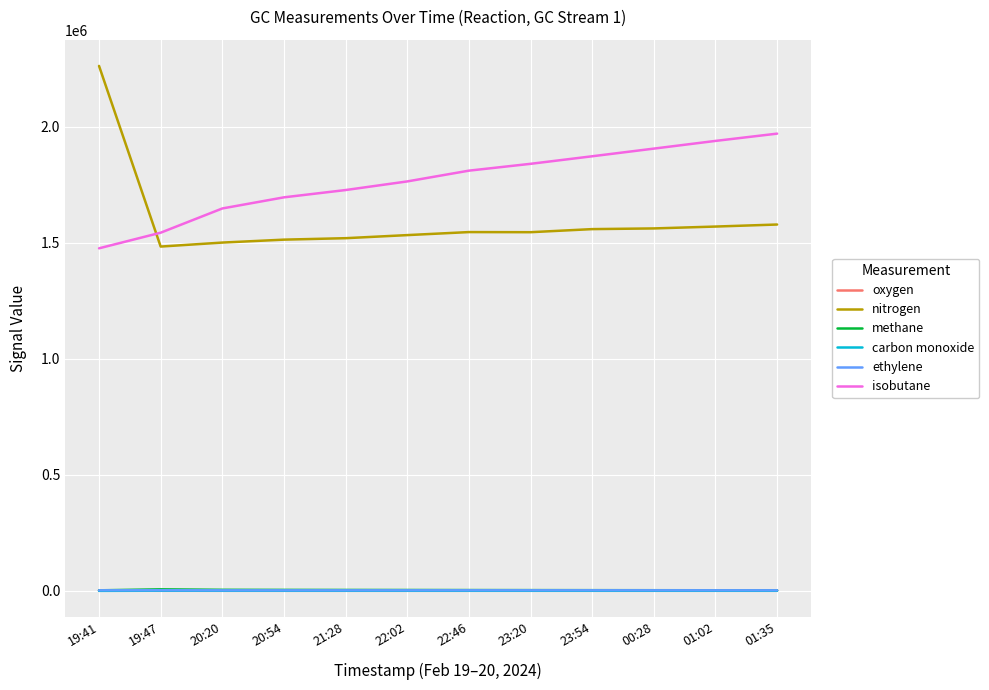

Where do nitrogen and isobutane first cross each other?

19:41 and 19:47